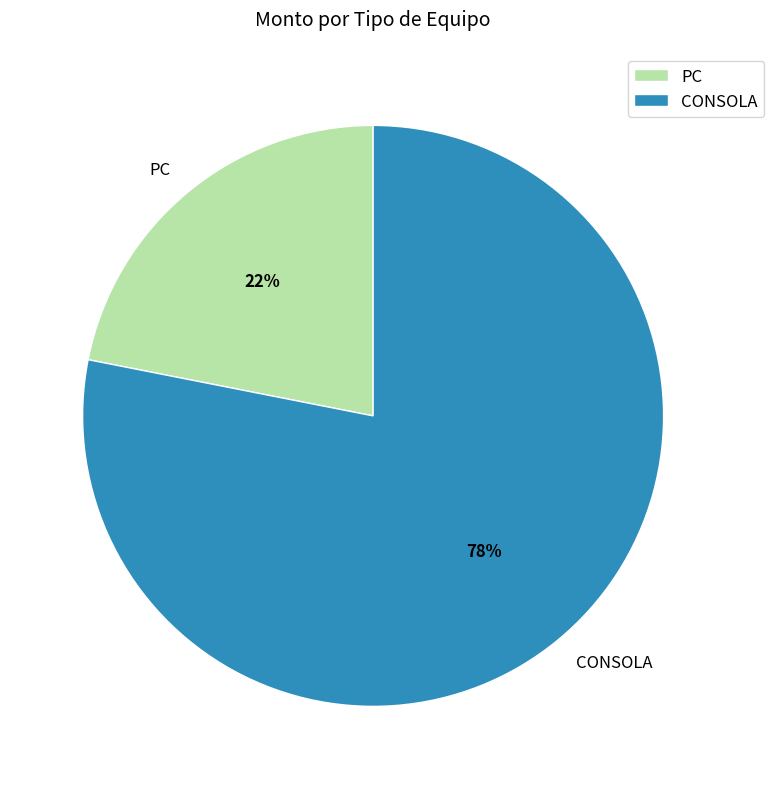

Does any single category account for the majority?

Yes